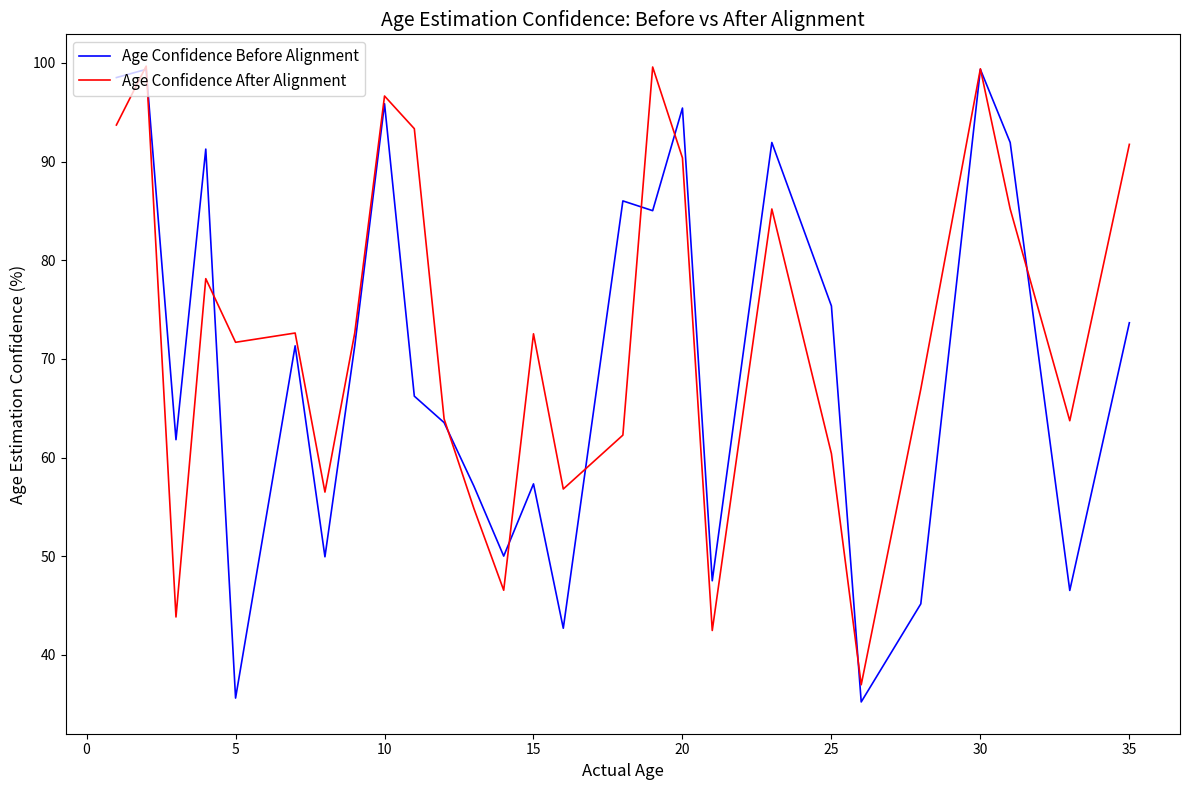

What is the minimum value for Age Confidence Before Alignment?

35.2